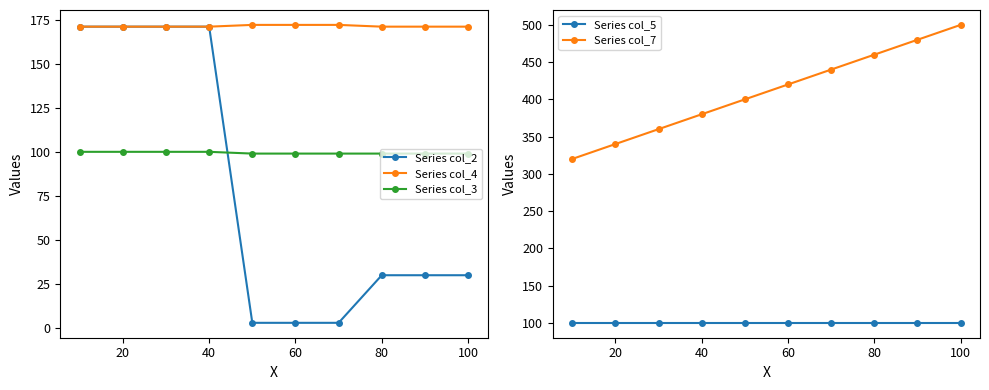

Which series has the largest range (max minus min)?

Series col_7